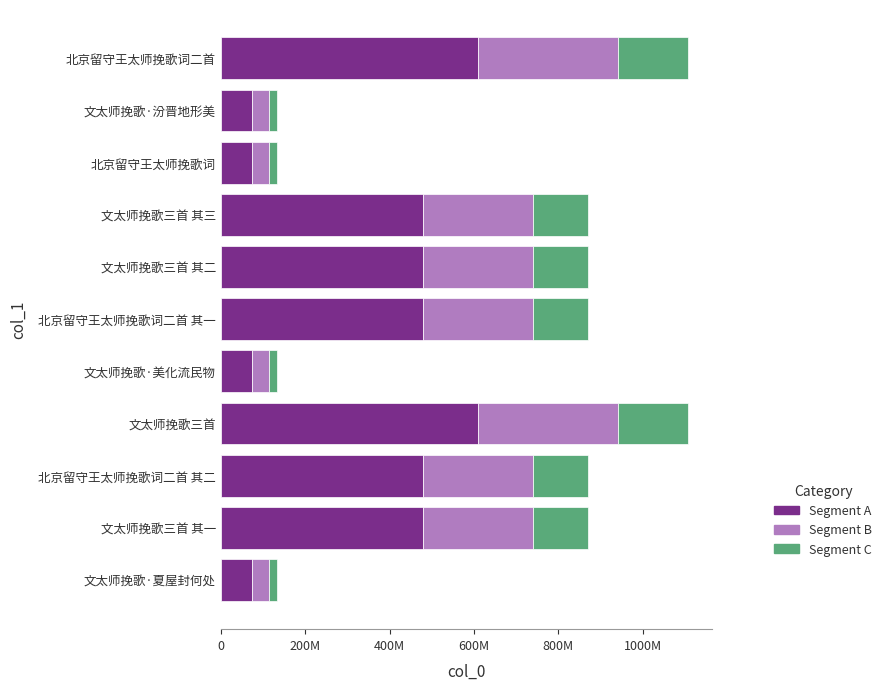

What is the difference between the maximum and minimum values in the Segment A series?

535635.7